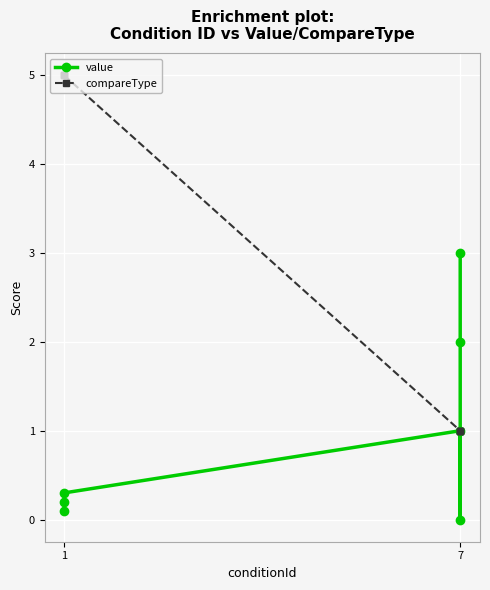

Which series has the largest total across all categories?

compareType